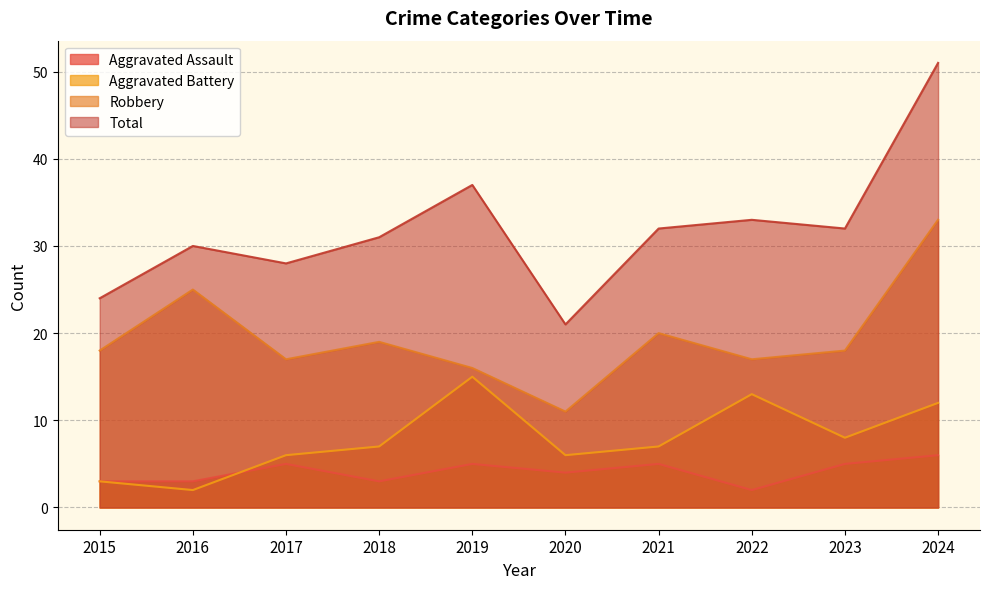

How many interior local valleys does the Aggravated Assault series have?

3